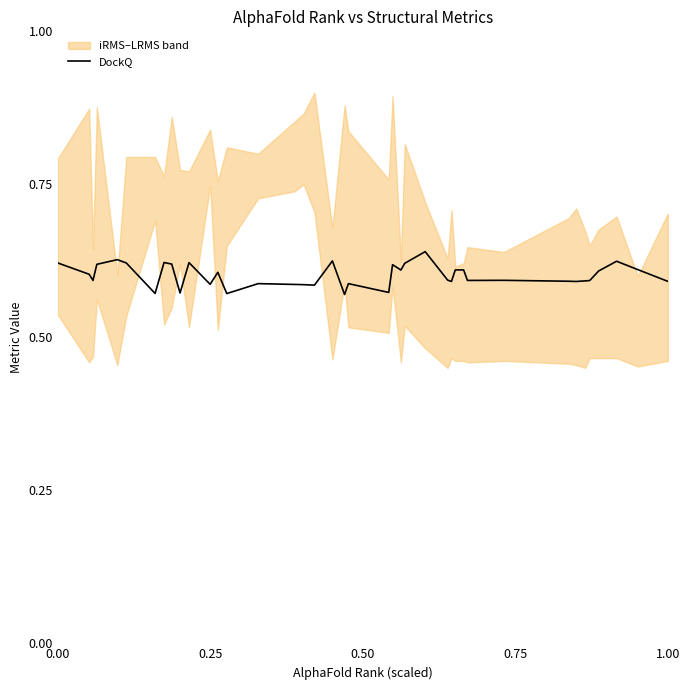

Reading left to right, list all the values displayed in this chart.

0.6	0.6	0.6	0.6	0.6	0.6	0.6	0.6	0.6	0.6	0.6	0.6	0.6	0.6	0.6	0.6	0.6	0.6	0.6	0.6	0.6	0.6	0.6	0.6	0.6	0.6	0.6	0.6	0.6	0.6	0.6	0.6	0.6	0.6	0.6	0.6	0.6	0.6	0.6	0.6